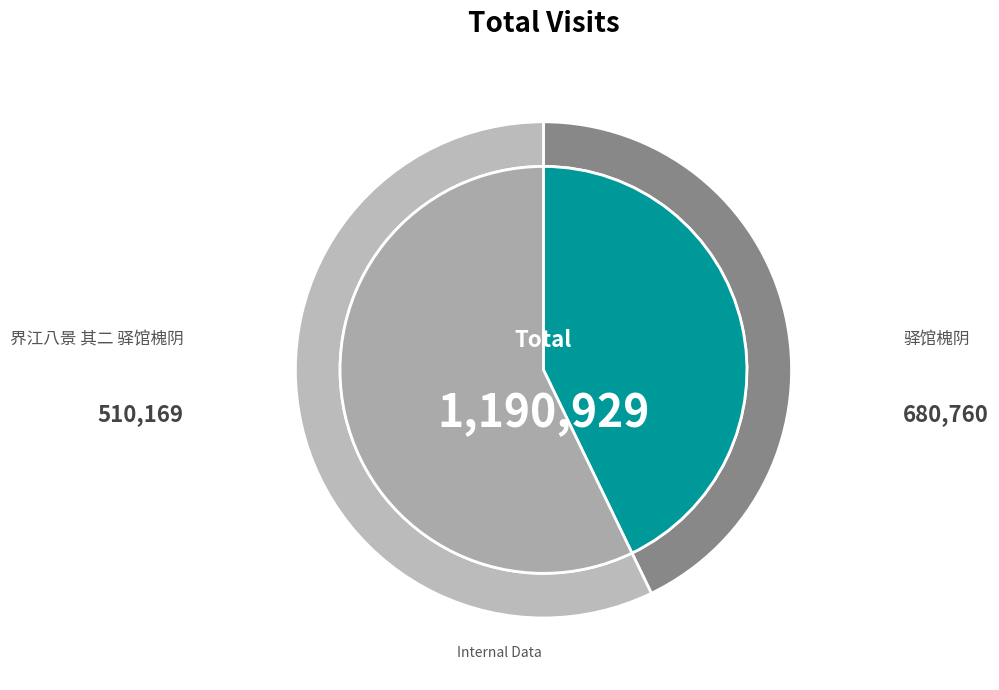

Is there any slice that represents more than half of the pie?

Yes